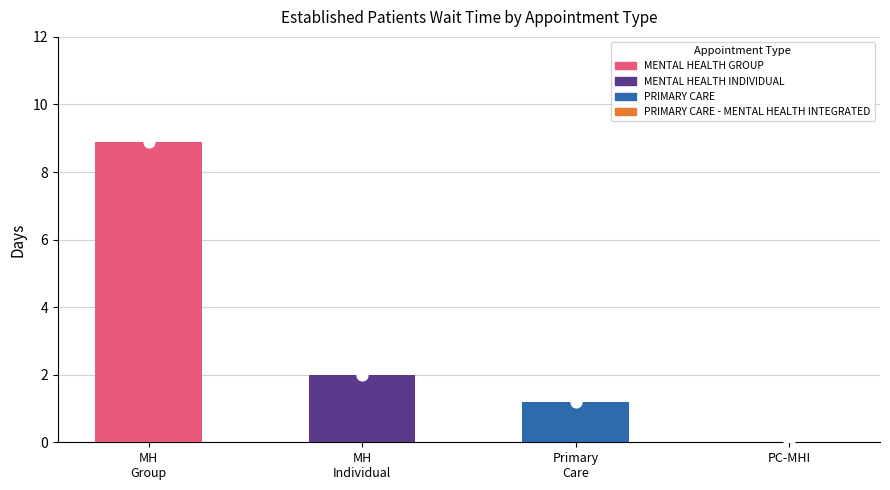

Approximately how many times larger is the value at PRIMARY CARE compared to MENTAL HEALTH GROUP?

0.1